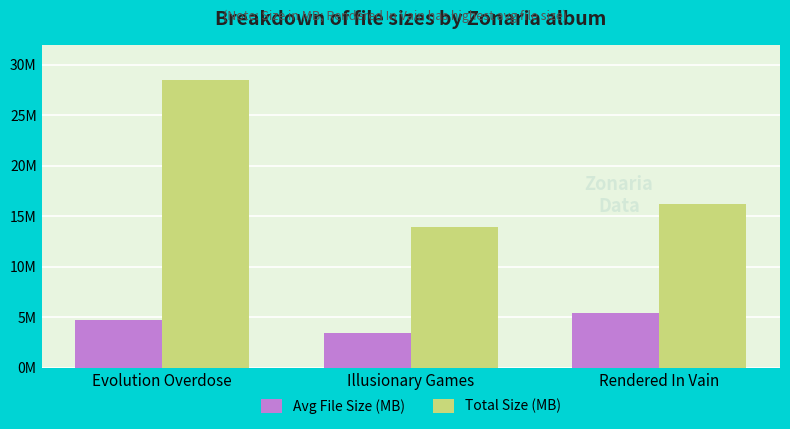

What is the difference between the highest and lowest values at Illusionary Games?

10.4